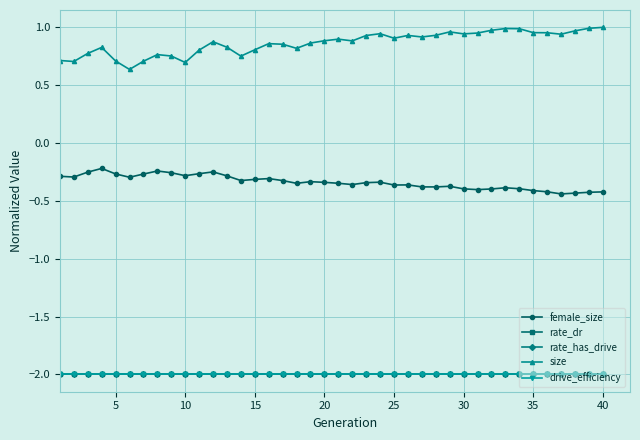

True or false: drive_efficiency and size intersect in this chart.

False